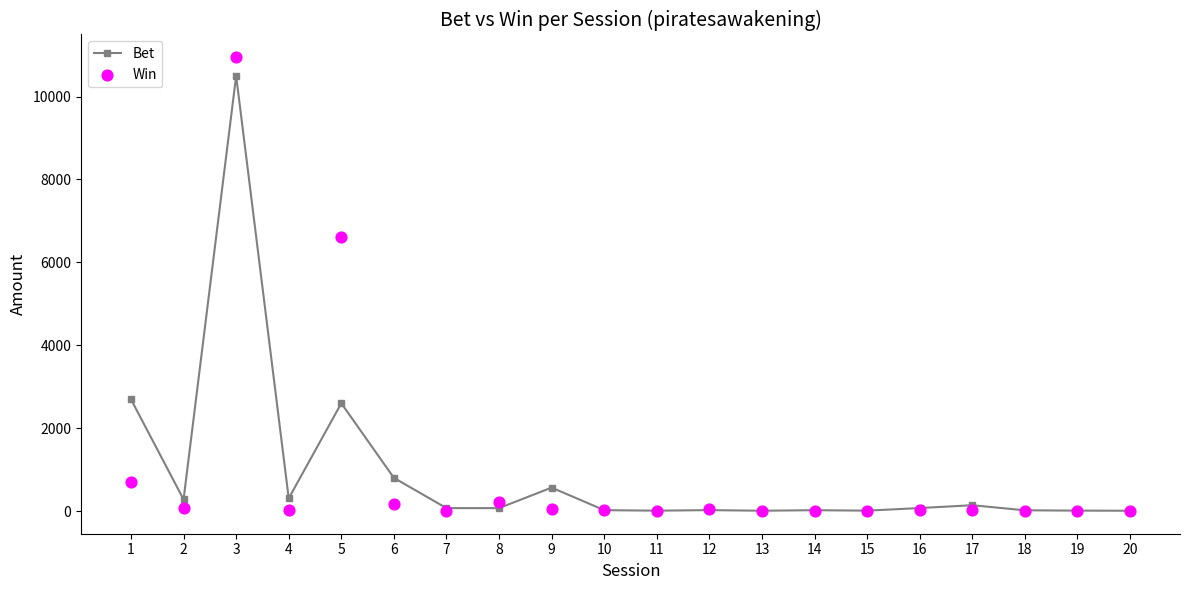

Is the value of Bet at 1 greater than the value of Win at 5?

No